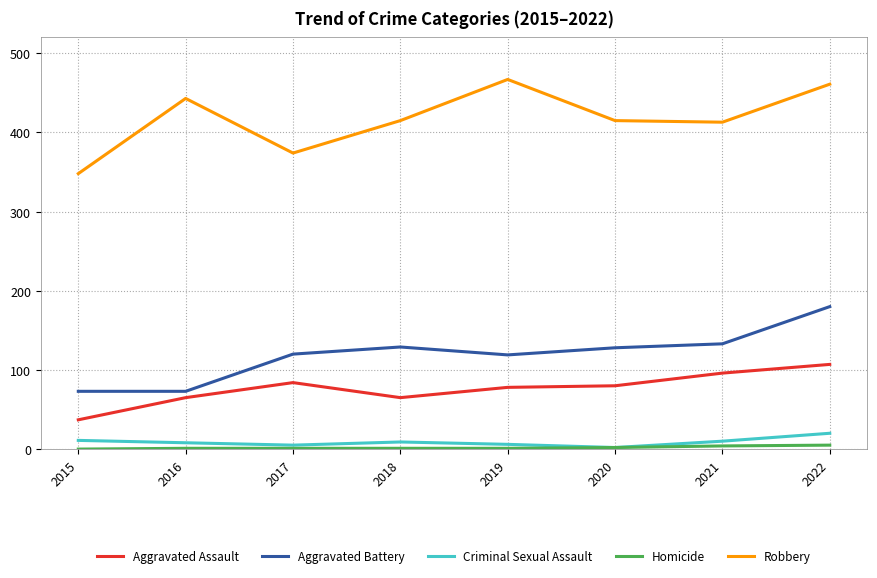

True or false: Aggravated Assault and Criminal Sexual Assault cross at least once.

False